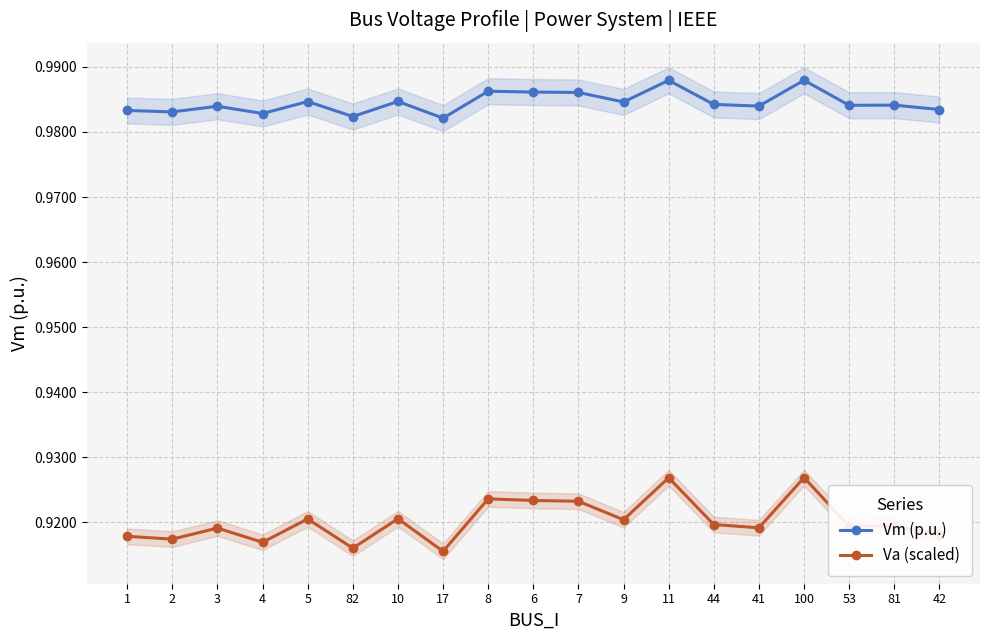

True or false: Vm (p.u.) has more than 2 interior local peaks.

True